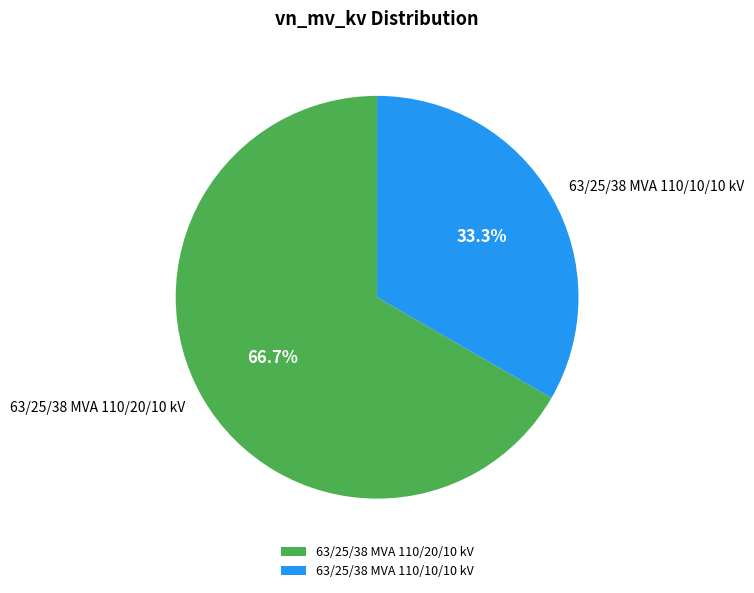

To the nearest percent, what percentage of the pie is 63/25/38 MVA 110/10/10 kV?

33%